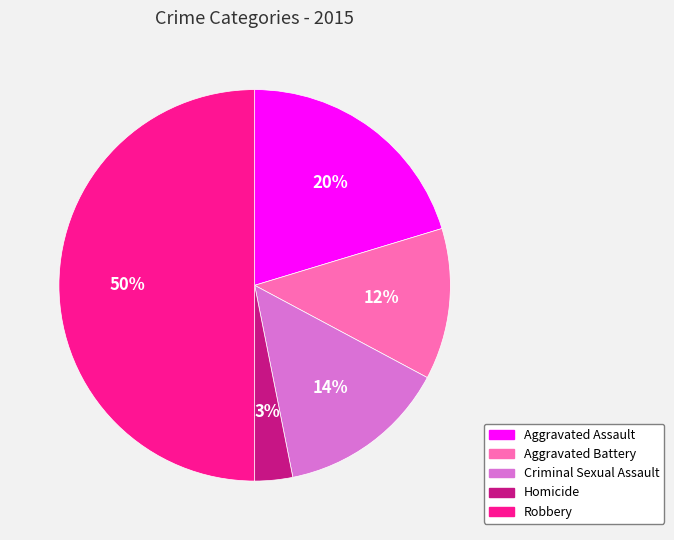

To the nearest percent, what percentage of the pie is Aggravated Assault?

20%